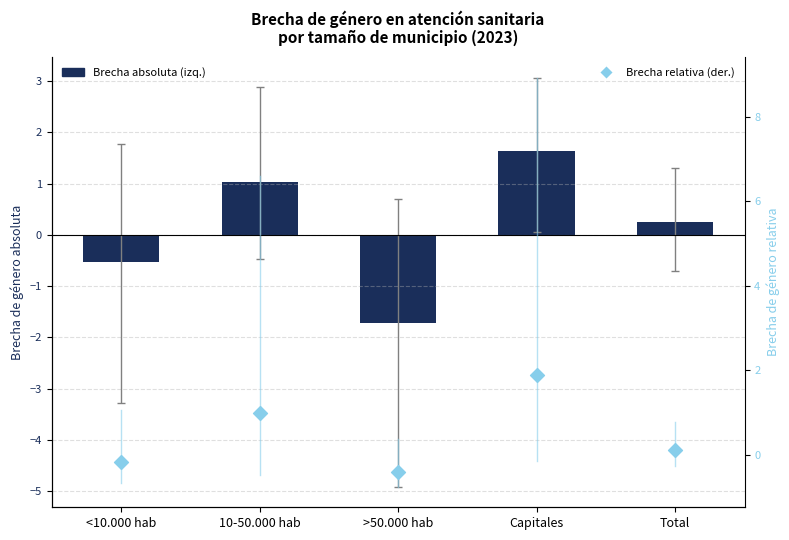

At how many categories does at least one series exceed 0?

3